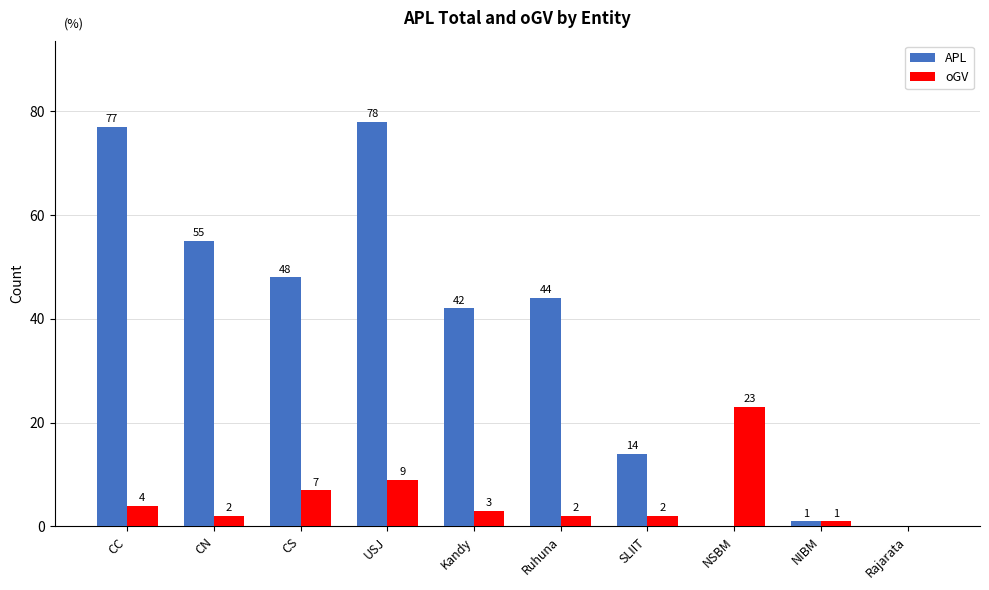

True or false: oGV has a value of 7 at CS.

True